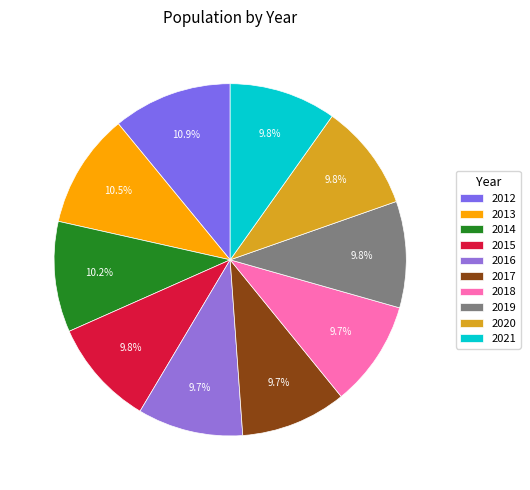

What percentage do 2014 and 2020 together represent?

20.0%